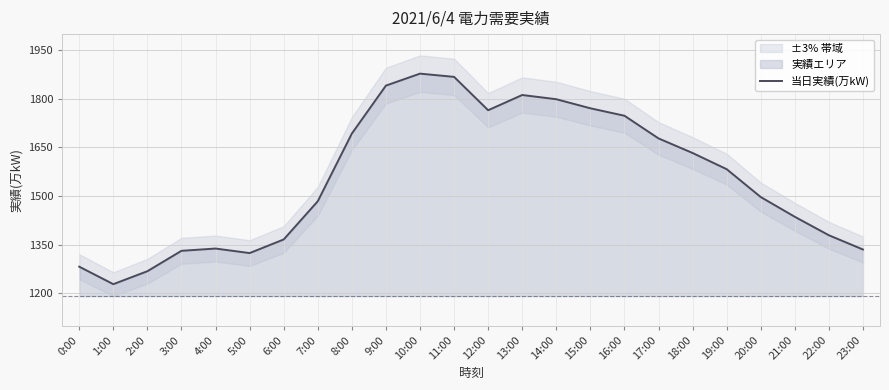

True or false: 当日実績(万kW) has a value of 2207 at 7:00.

False